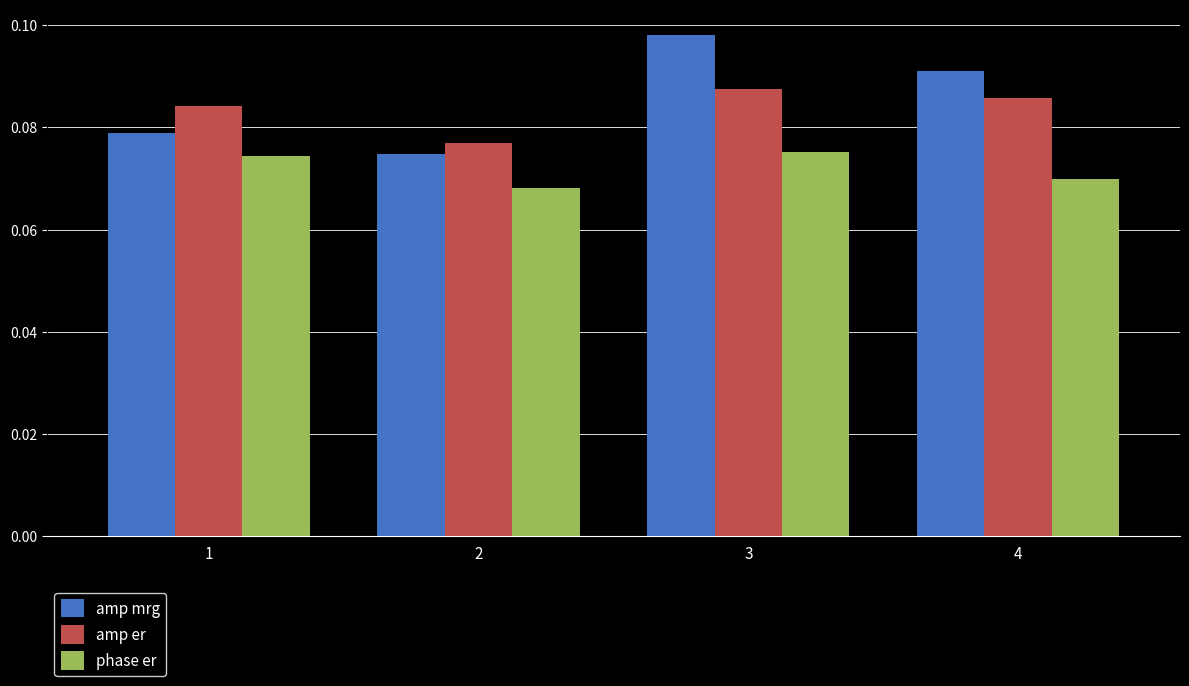

How many amp mrg values are between 0 and 1?

4